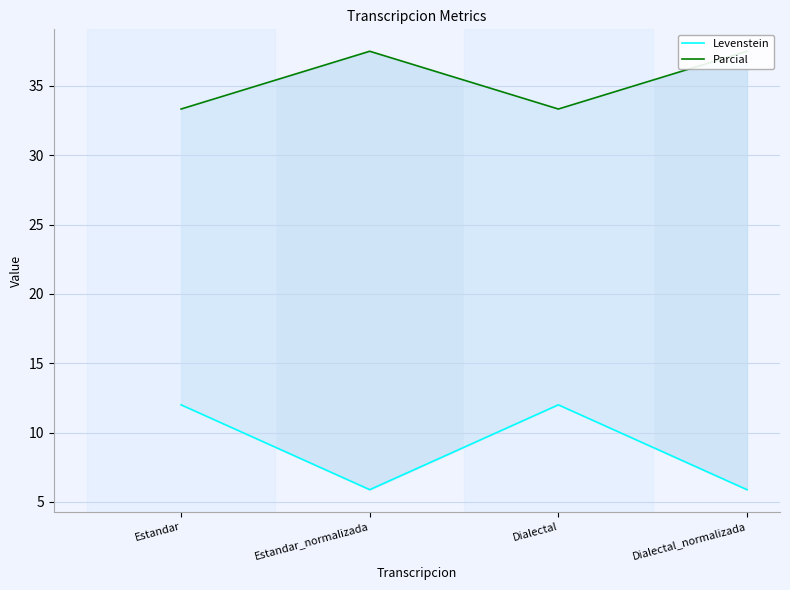

Reading left to right, transcribe all the data shown in this chart.

Levenstein: 12.0	5.9	12.0	5.9
Parcial: 33.3	37.5	33.3	37.5